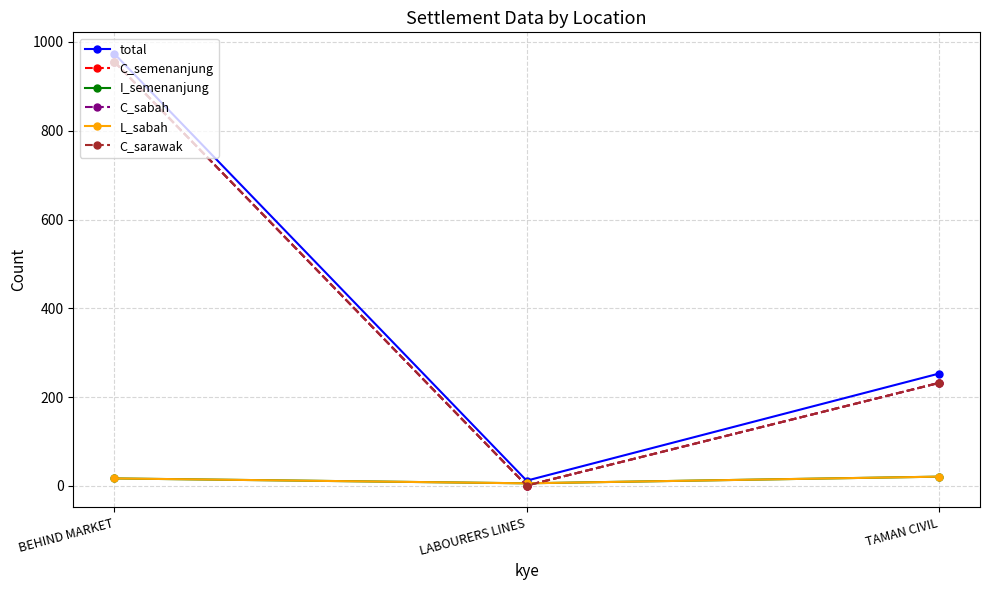

Is this an area chart (filled region under the line)?

No